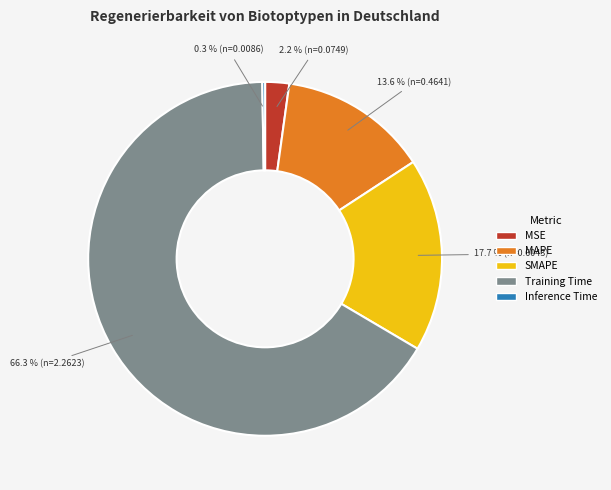

Which slice is the largest?

Training Time